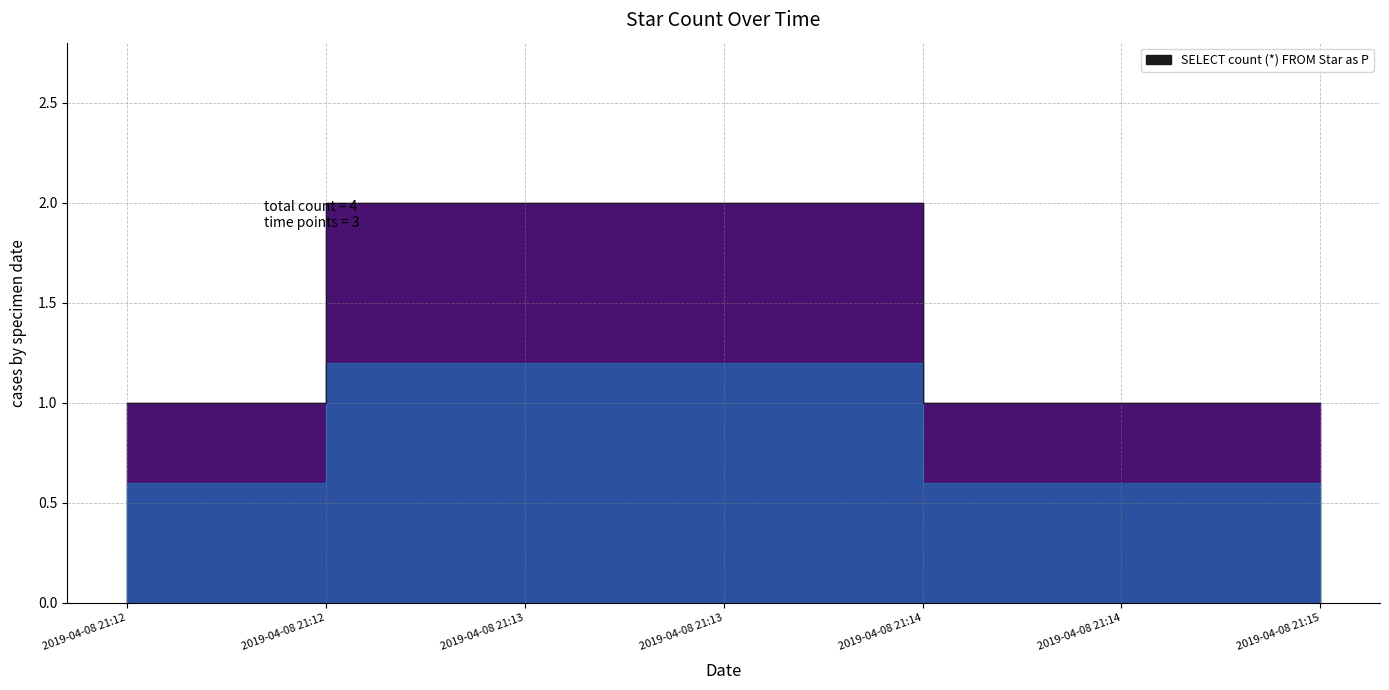

The value at 2019-04-08 21:15 is 1. True or false?

False